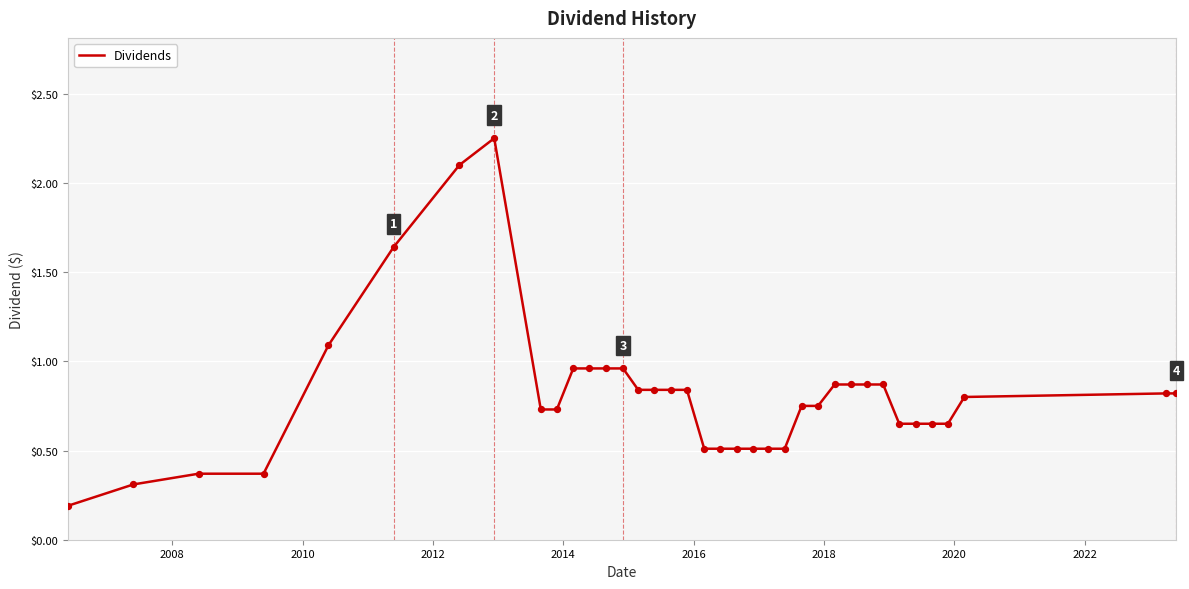

What is the difference between the maximum and minimum values?

2.1